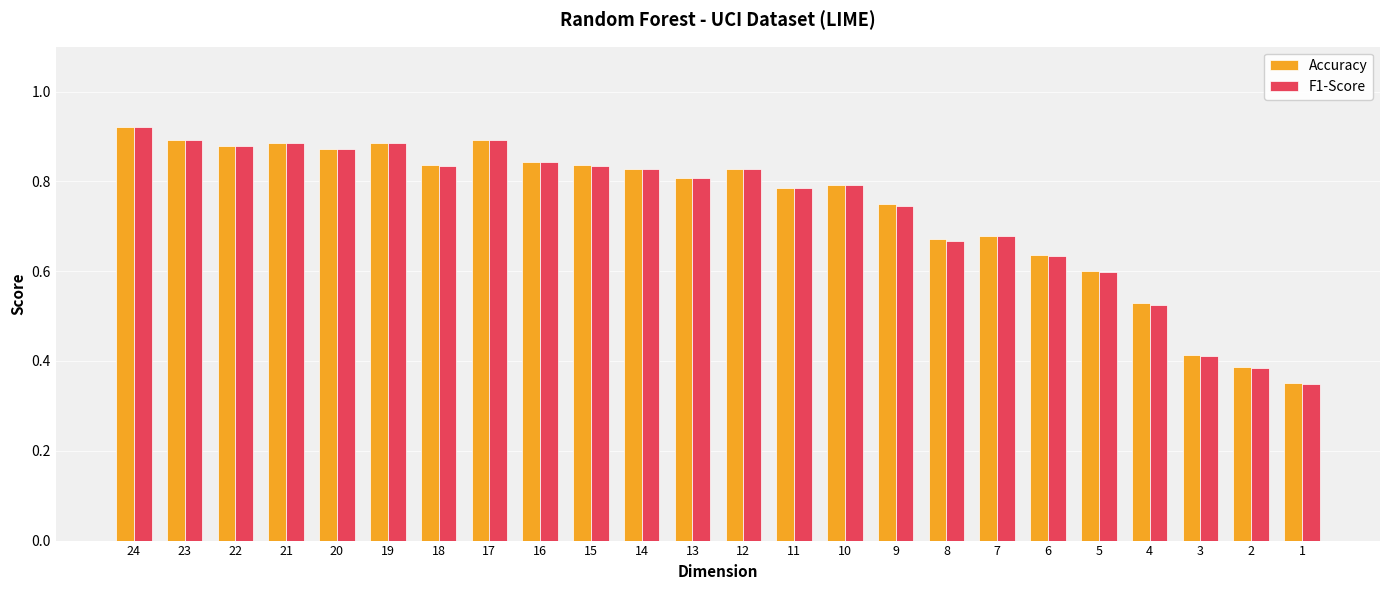

Are the bars horizontal?

No